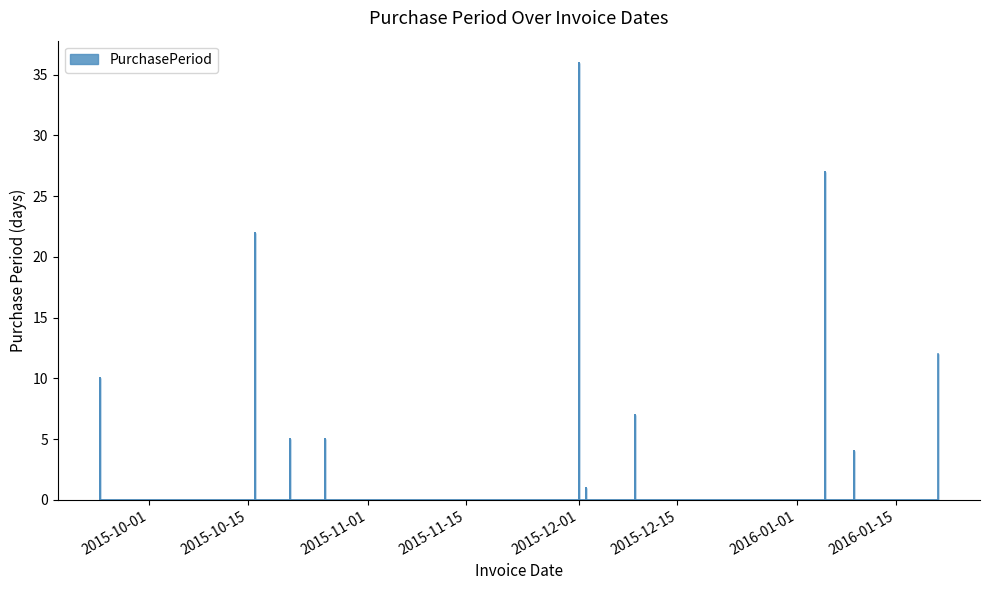

How many lines are shown in the chart?

1